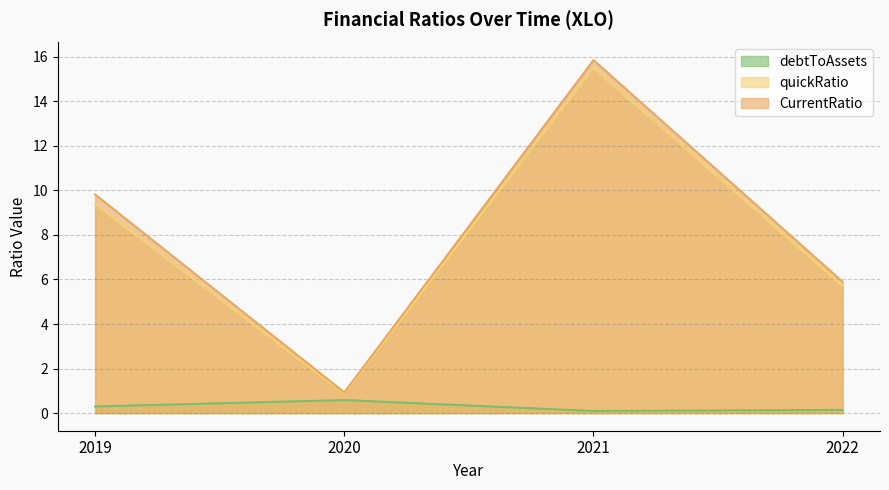

The value of debtToAssets at 2021 is 0.1. True or false?

True